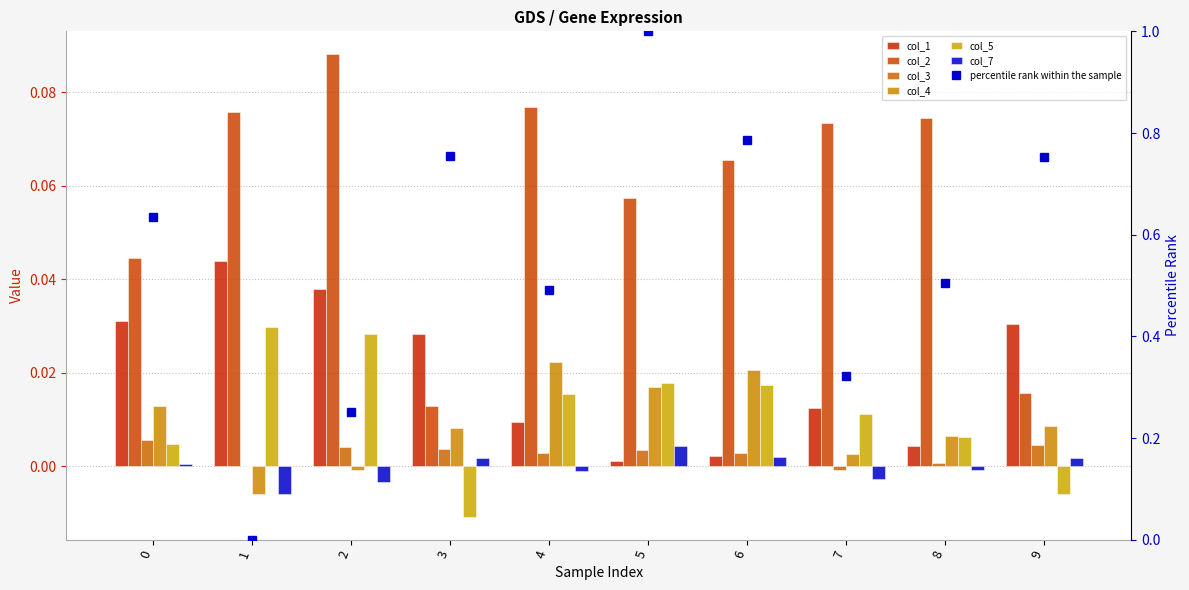

Reading right to left, extract all data points from this chart.

col_1: 0.0	0.0	0.0	0.0	0.0	0.0	0.0	0.0	0.0	0.0
col_2: 0.0	0.1	0.1	0.1	0.1	0.1	0.0	0.1	0.1	0.0
col_3: 0.0	0.0	-0.0	0.0	0.0	0.0	0.0	0.0	0.0	0.0
col_4: 0.0	0.0	0.0	0.0	0.0	0.0	0.0	-0.0	-0.0	0.0
col_5: -0.0	0.0	0.0	0.0	0.0	0.0	-0.0	0.0	0.0	0.0
col_7: 0.0	-0.0	-0.0	0.0	0.0	-0.0	0.0	-0.0	-0.0	0.0